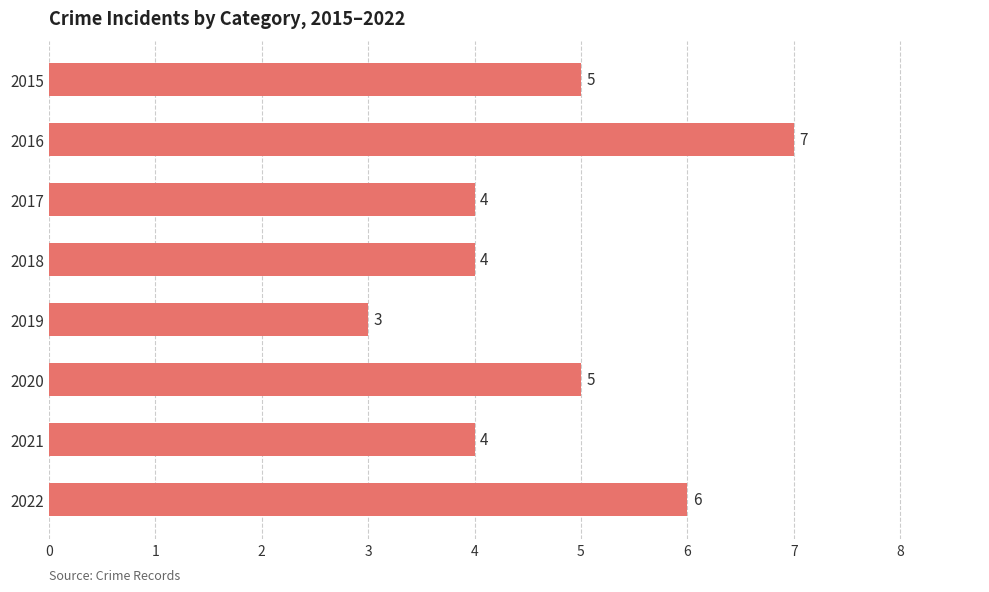

Count the values in the range 4 to 6.

6